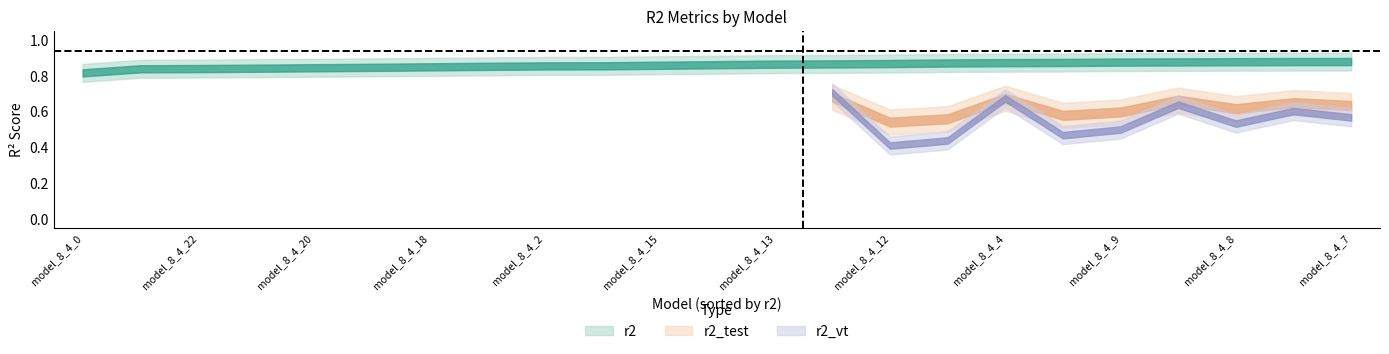

The r2_vt series shows 0.6 at model_8_4_15. True or false?

False